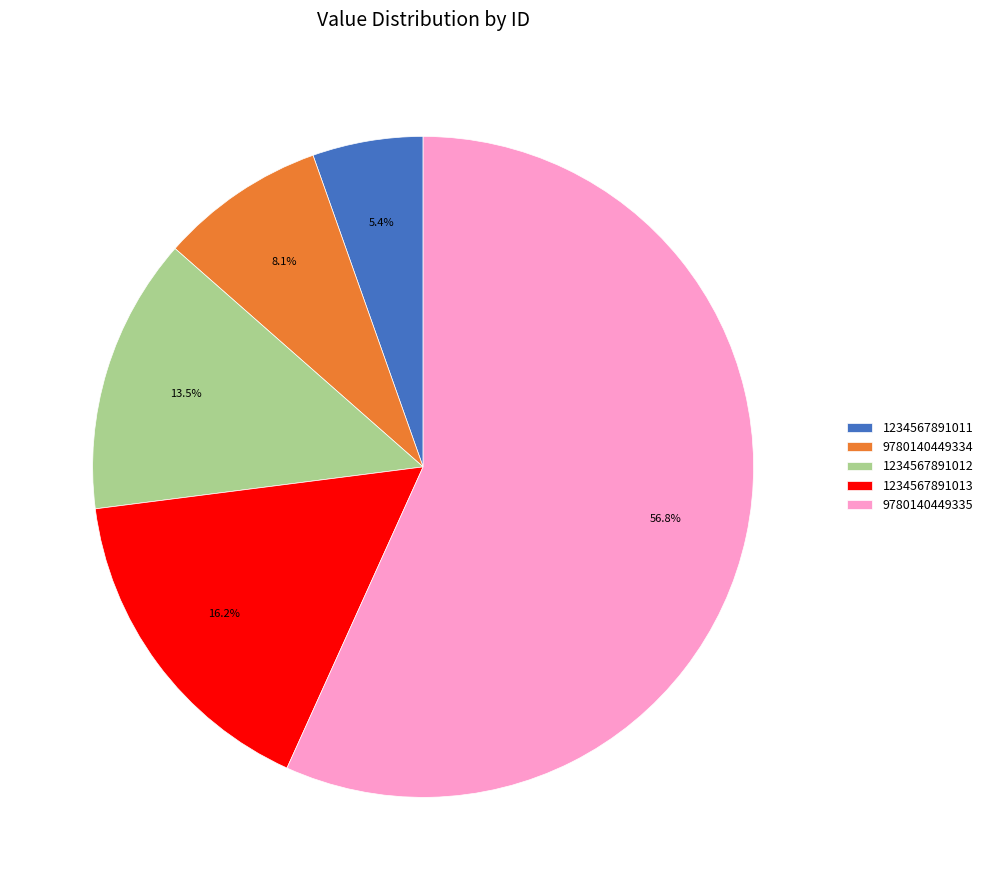

What percentage is the 9780140449334 slice, to the nearest percent?

8%